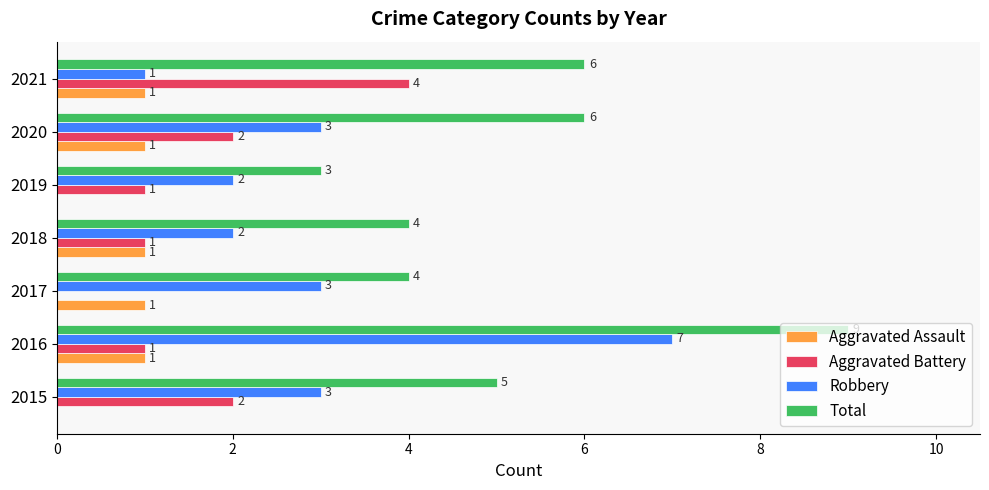

Which series changed the most between 2018 and 2020?

Total